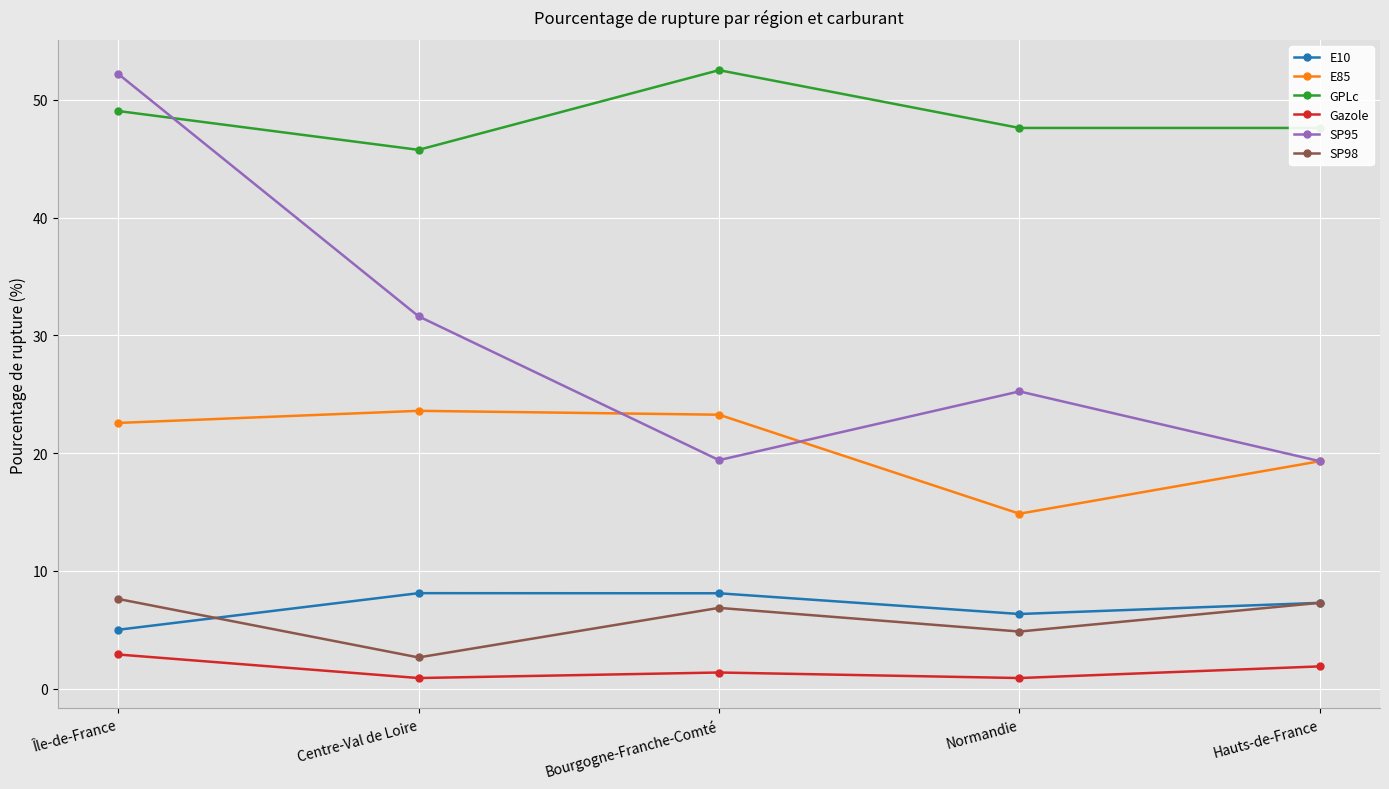

Which series has the widest spread of values?

SP95